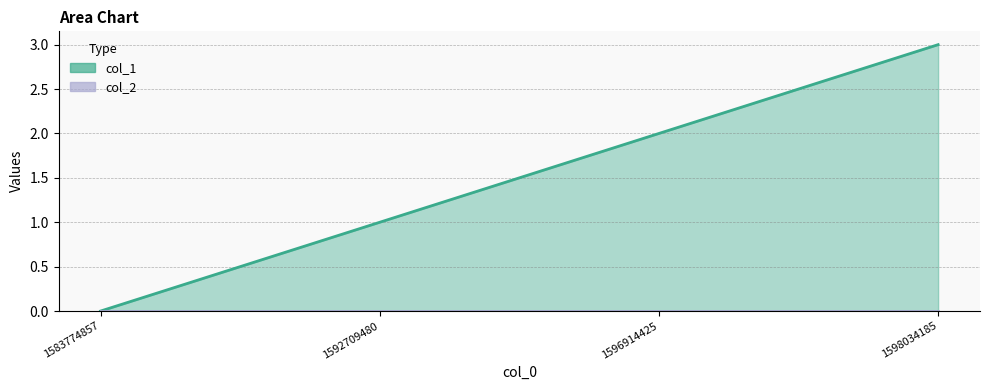

At which label is the value closest to 1?

1592709480